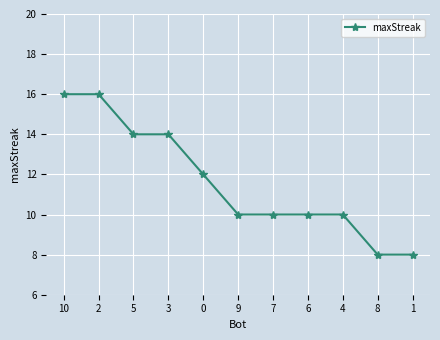

How many categories are shown in the chart?

11